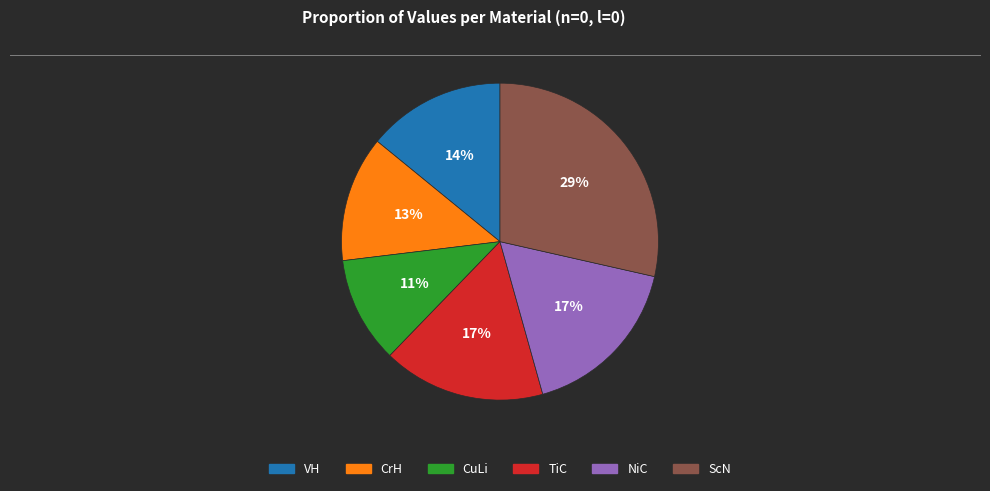

Combined, do CrH and VH account for over 50%?

No